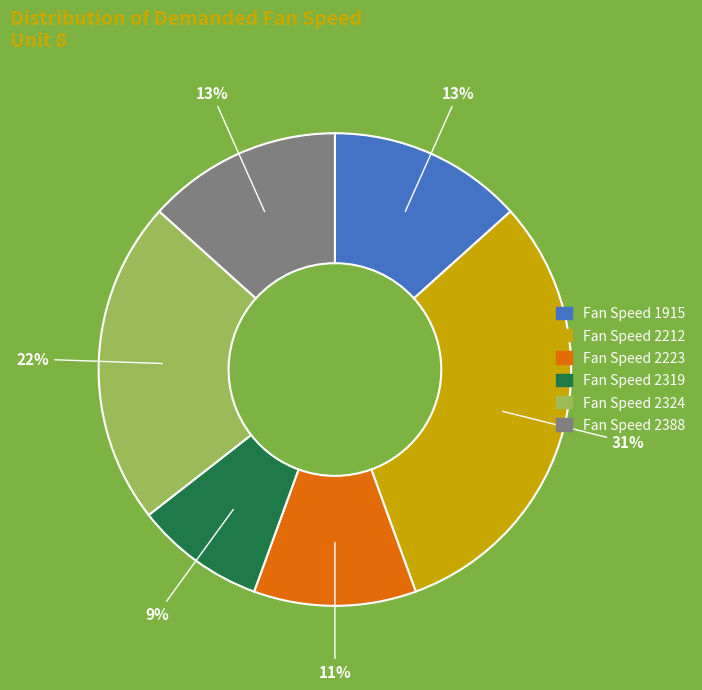

Combined, do Fan Speed 2223 and Fan Speed 2324 account for over 50%?

No